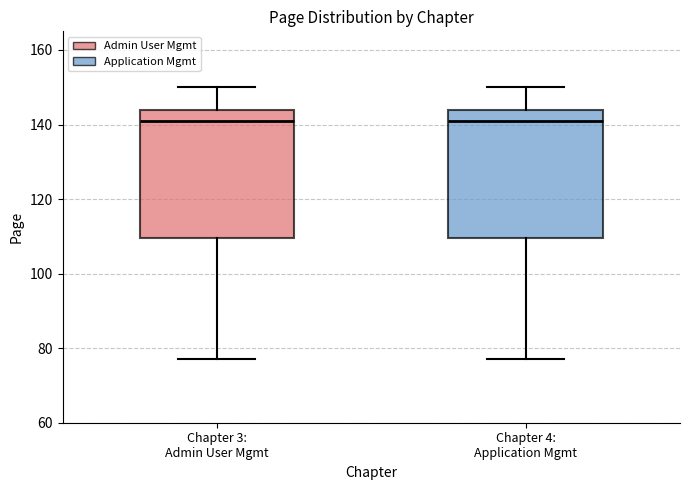

Reading left to right, read every box against the y-axis: the position of its median line, the range the box covers, and the ends of its whiskers. The values are not printed on the chart, so give them approximately, as read against the axis.

Chapter 3: Admin User Mgmt: median 142, box 110 to 144, whiskers 78 to 150
Chapter 4: Application Mgmt: median 142, box 110 to 144, whiskers 78 to 150